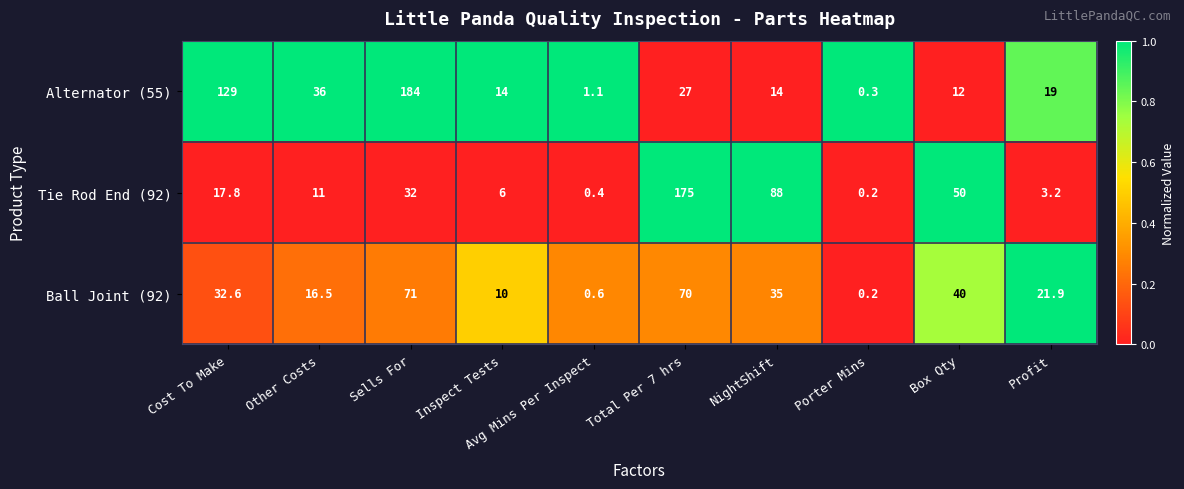

How many distinct data groups are displayed?

3